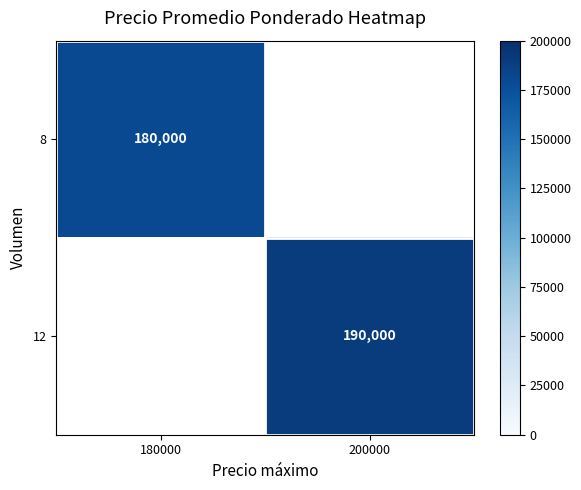

Is it true that 8 equals 69400 at 180000?

False